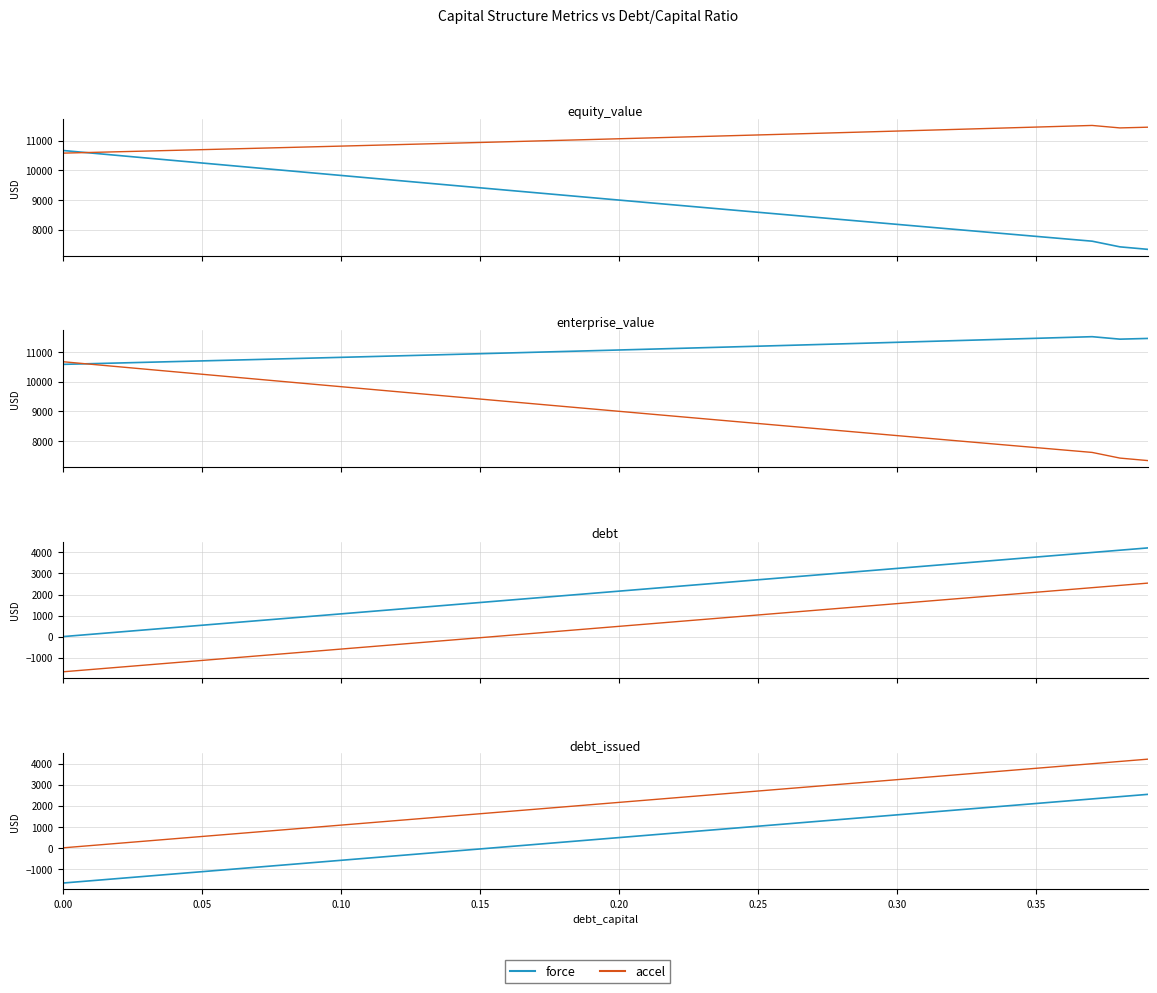

Rank the series by their maximum value, from lowest to highest.

debt_issued, debt, equity_value, enterprise_value